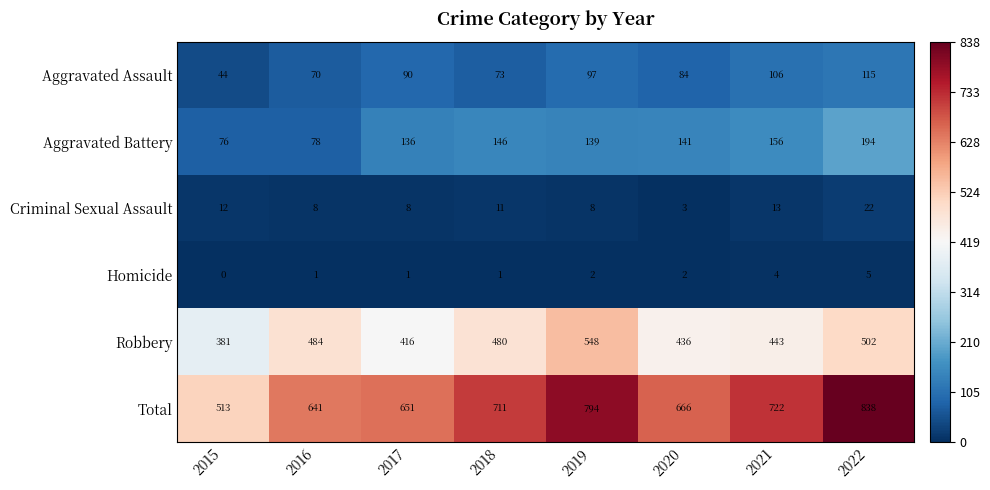

How many categories are shown in the chart?

8